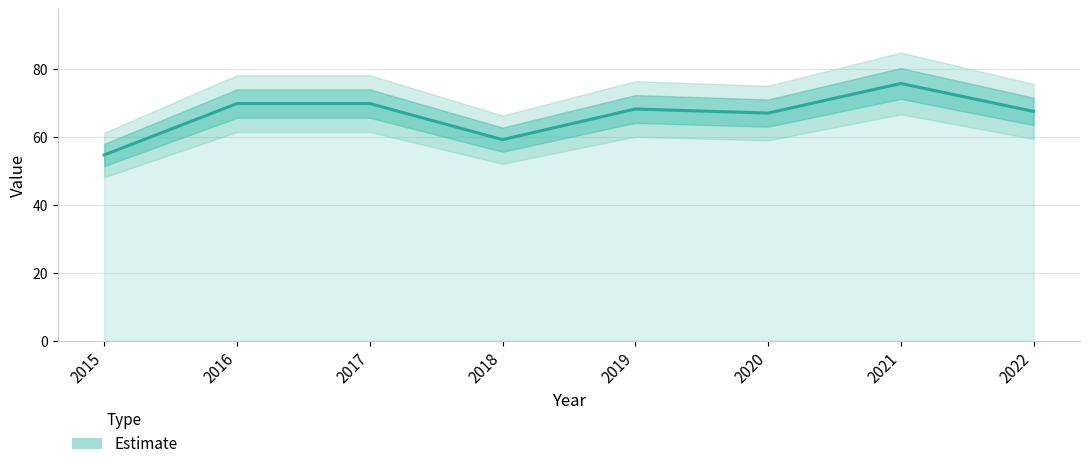

The value at 2022 is 111.8. True or false?

False